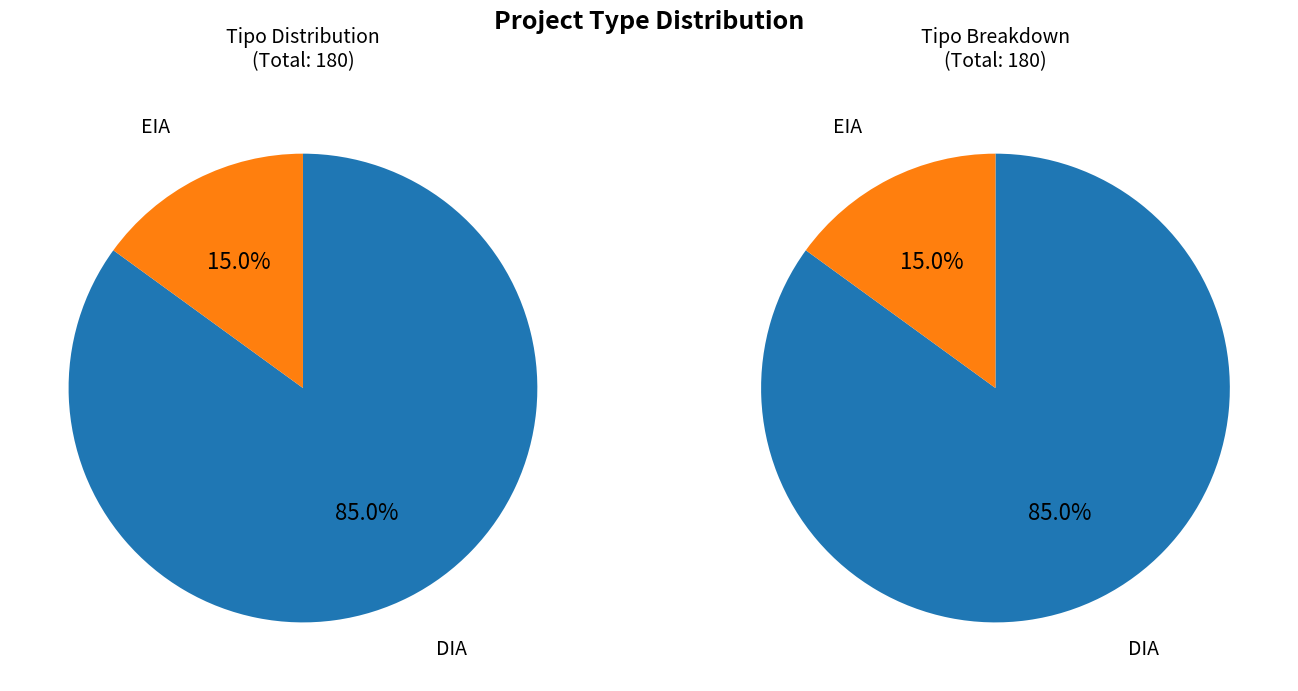

To the nearest percent, what is the difference between the DIA and EIA slice percentages?

70%